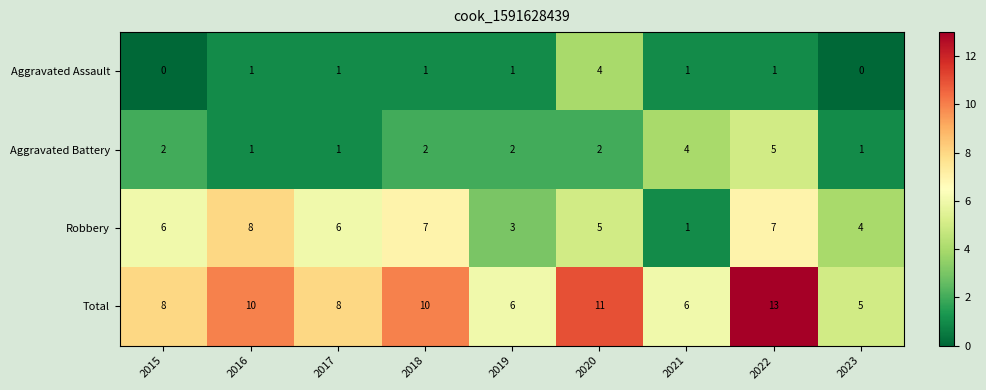

What is the difference between the highest and lowest values at 2015?

8